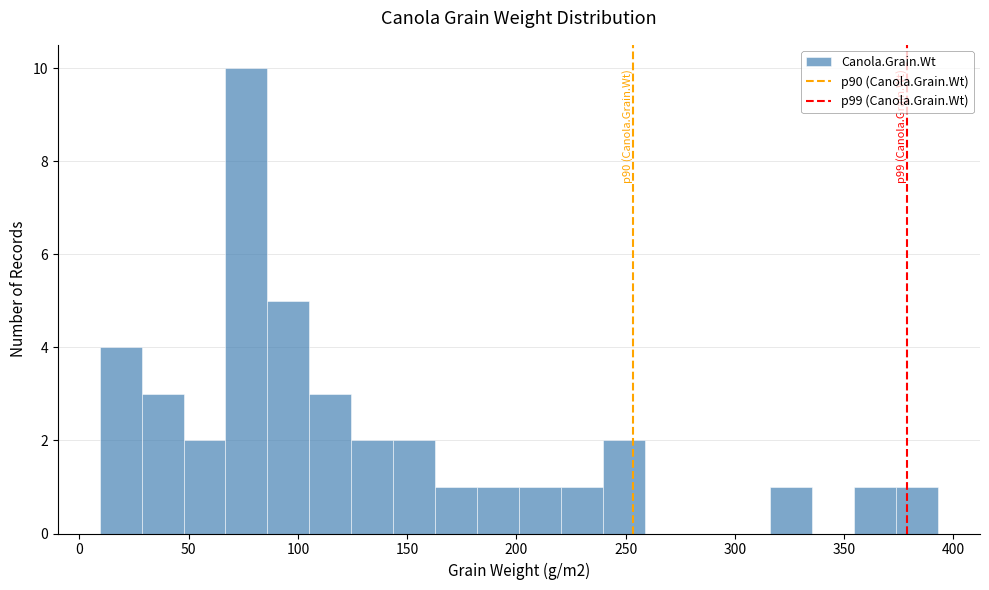

Read against the x-axis, roughly where is the centre of the tallest bar?

75